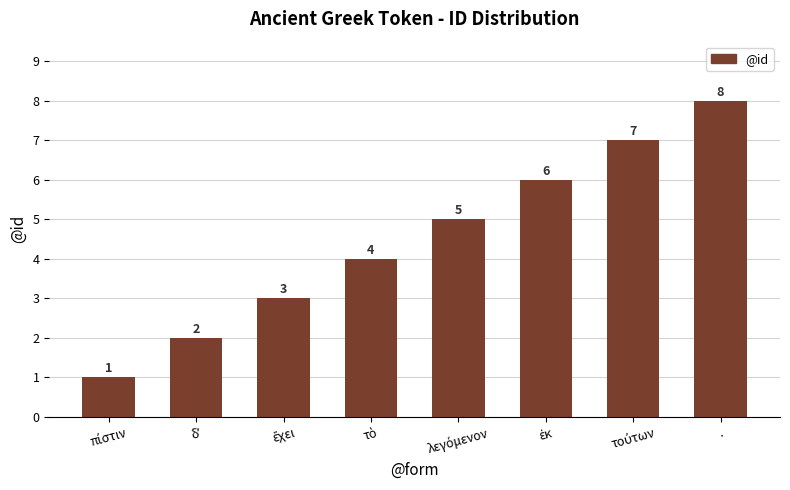

How many data points are less than 5?

4